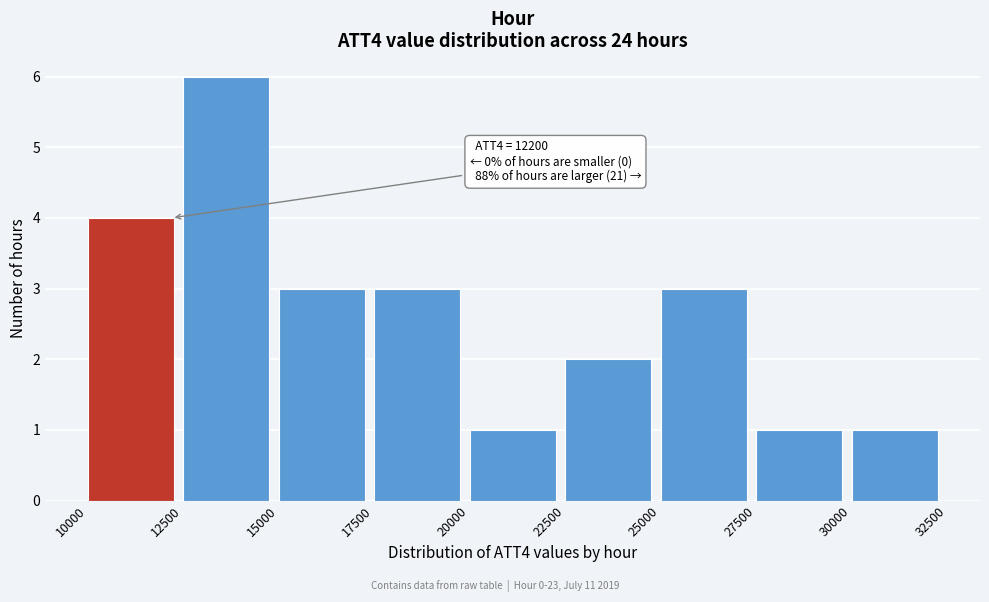

Over which range of the x-axis is the bar tallest?

12500 to 15000